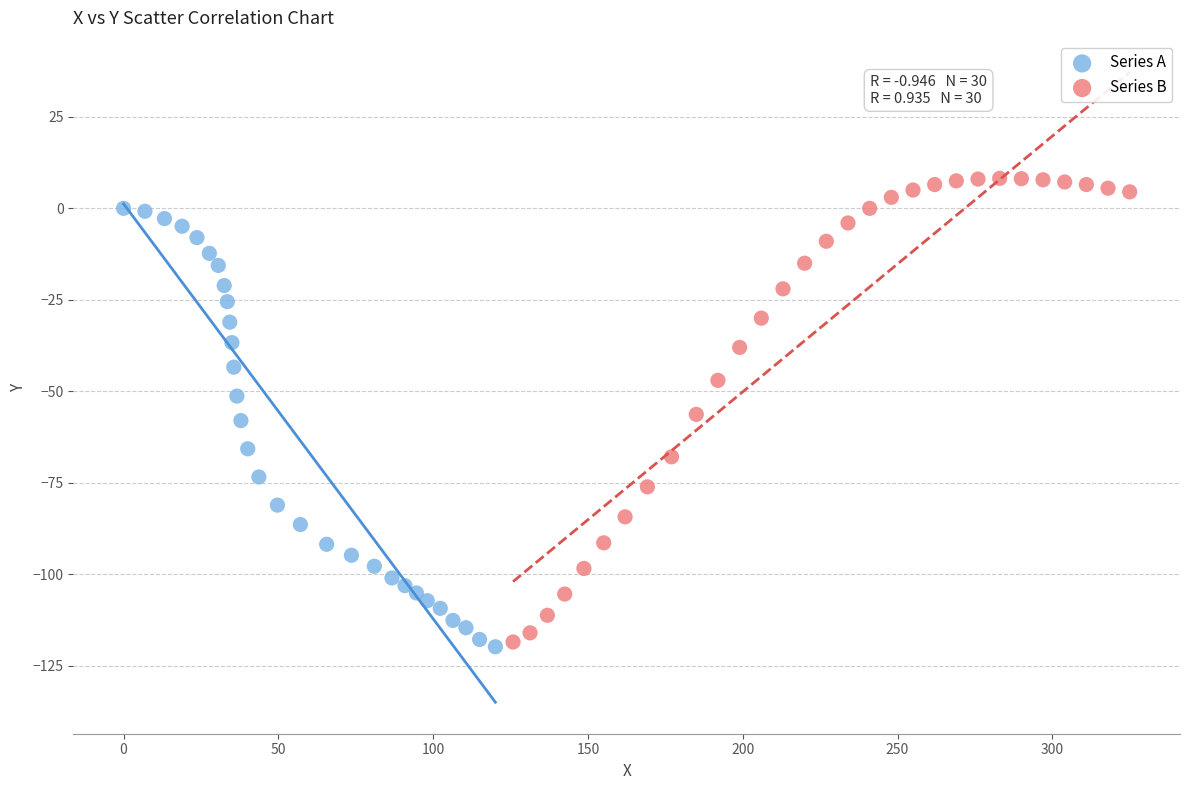

What are all the series names shown in the legend?

Series A, Series B